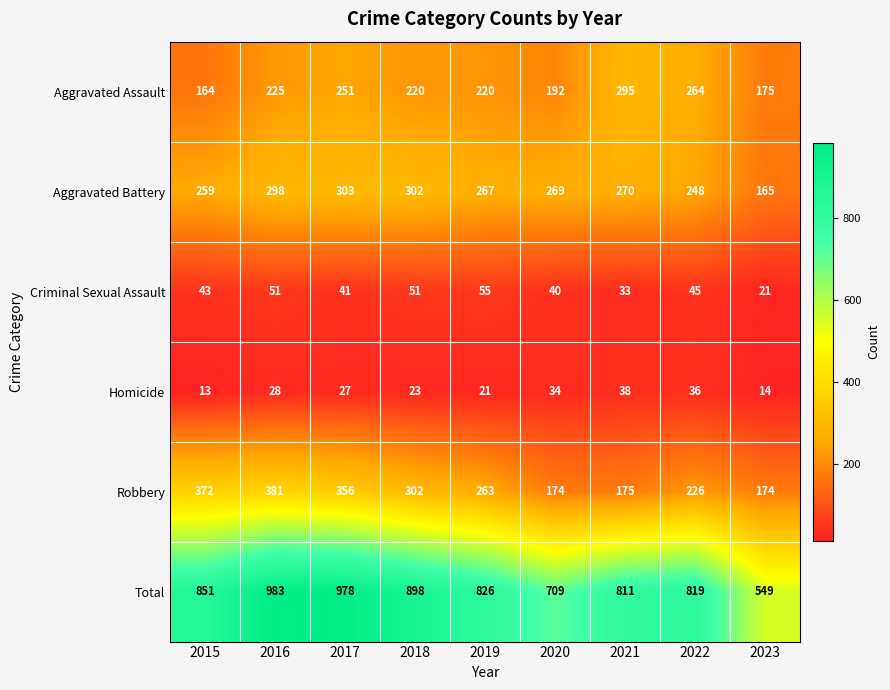

Which series has the widest spread of values?

Total